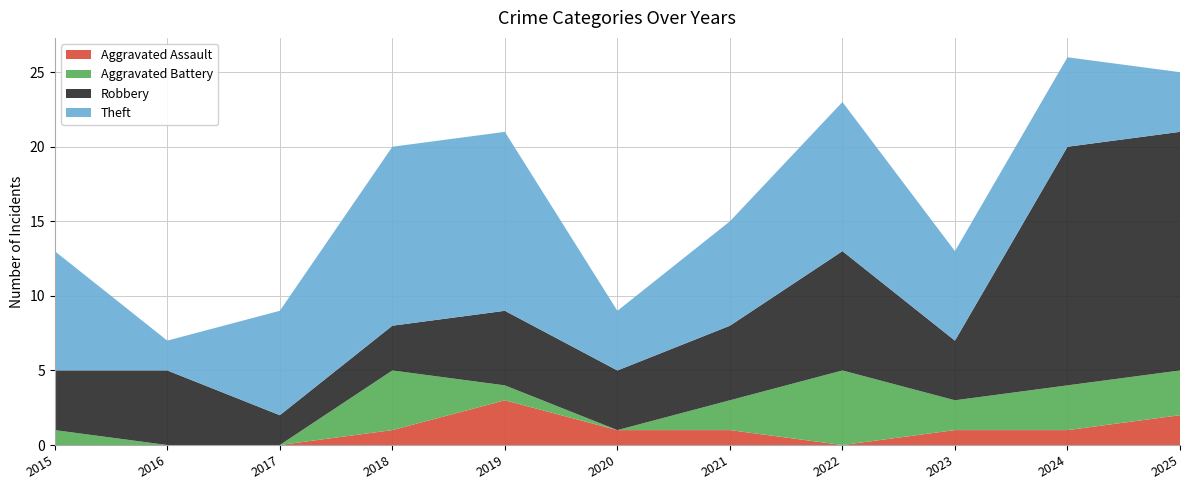

Reading left to right, extract all data points from this chart.

Aggravated Assault: 2015=0	2016=0	2017=0	2018=1	2019=3	2020=1	2021=1	2022=0	2023=1	2024=1	2025=2
Aggravated Battery: 2015=1	2016=0	2017=0	2018=4	2019=1	2020=0	2021=2	2022=5	2023=2	2024=3	2025=3
Robbery: 2015=4	2016=5	2017=2	2018=3	2019=5	2020=4	2021=5	2022=8	2023=4	2024=16	2025=16
Theft: 2015=8	2016=2	2017=7	2018=12	2019=12	2020=4	2021=7	2022=10	2023=6	2024=6	2025=4